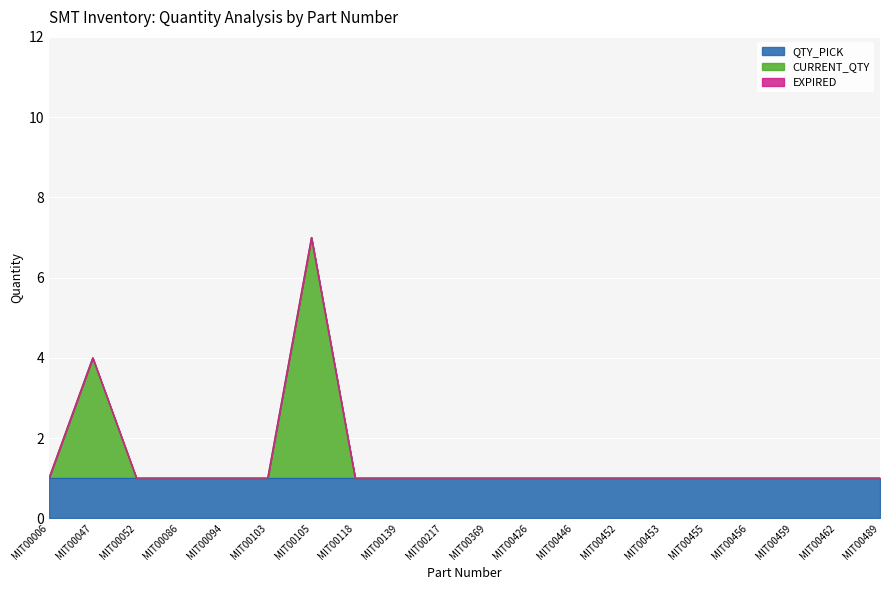

How many CURRENT_QTY values are between 0 and 1?

18